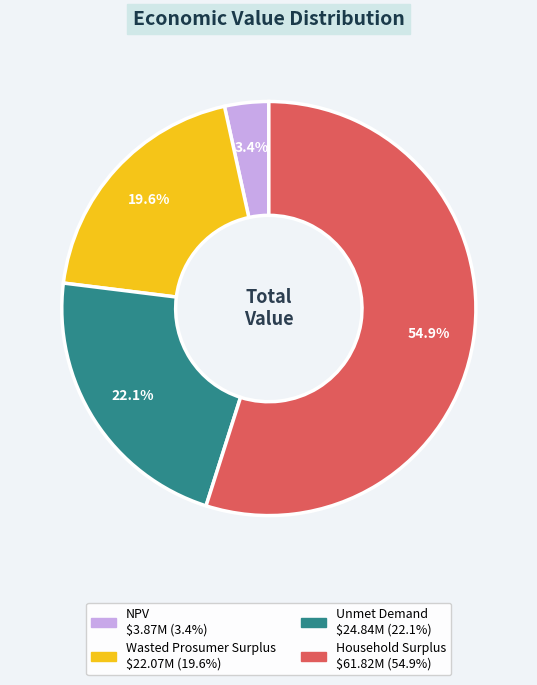

Between Unmet Demand and Wasted Prosumer Surplus, which is larger?

Unmet Demand